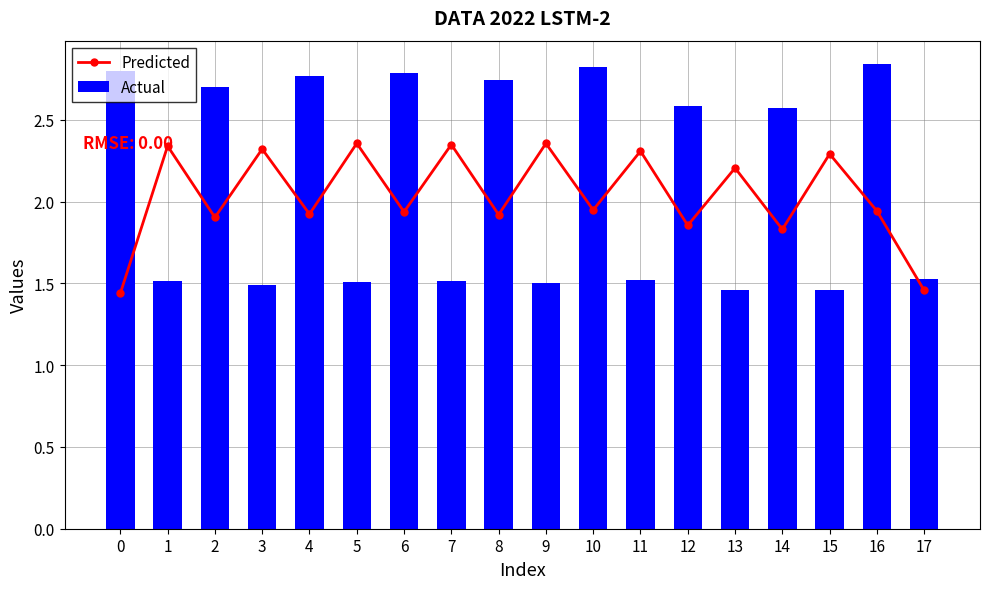

What is the greatest value displayed?

2.8